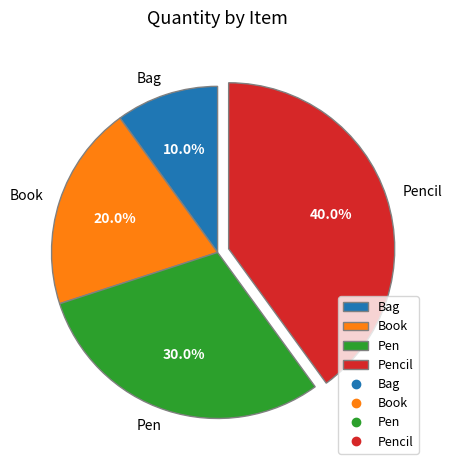

Does Pencil account for over 50% of the chart?

No